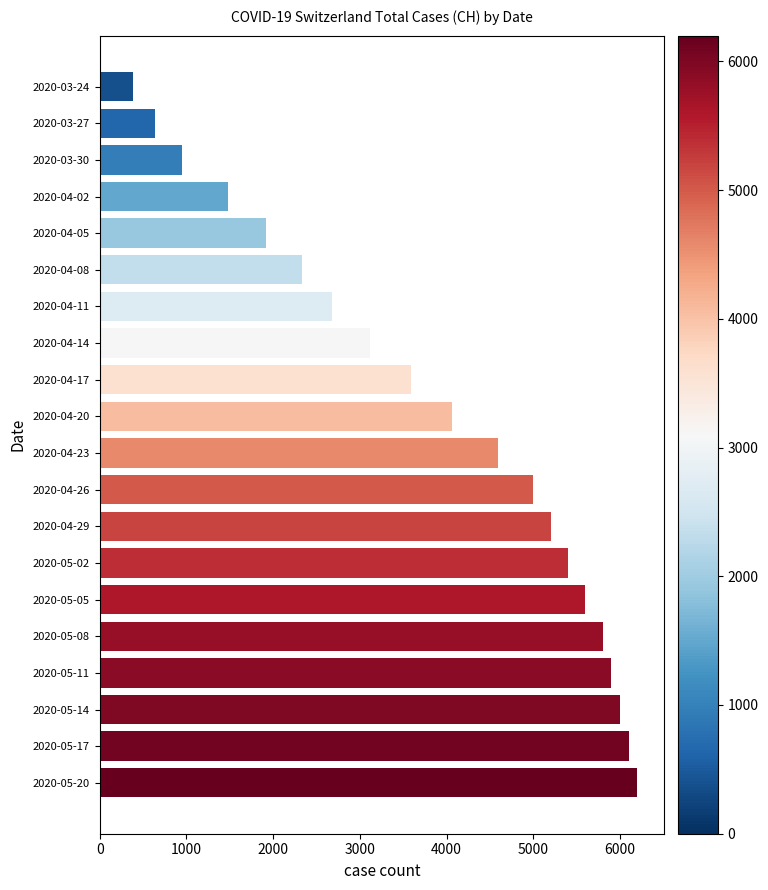

What is the difference between the second highest and minimum values?

5720